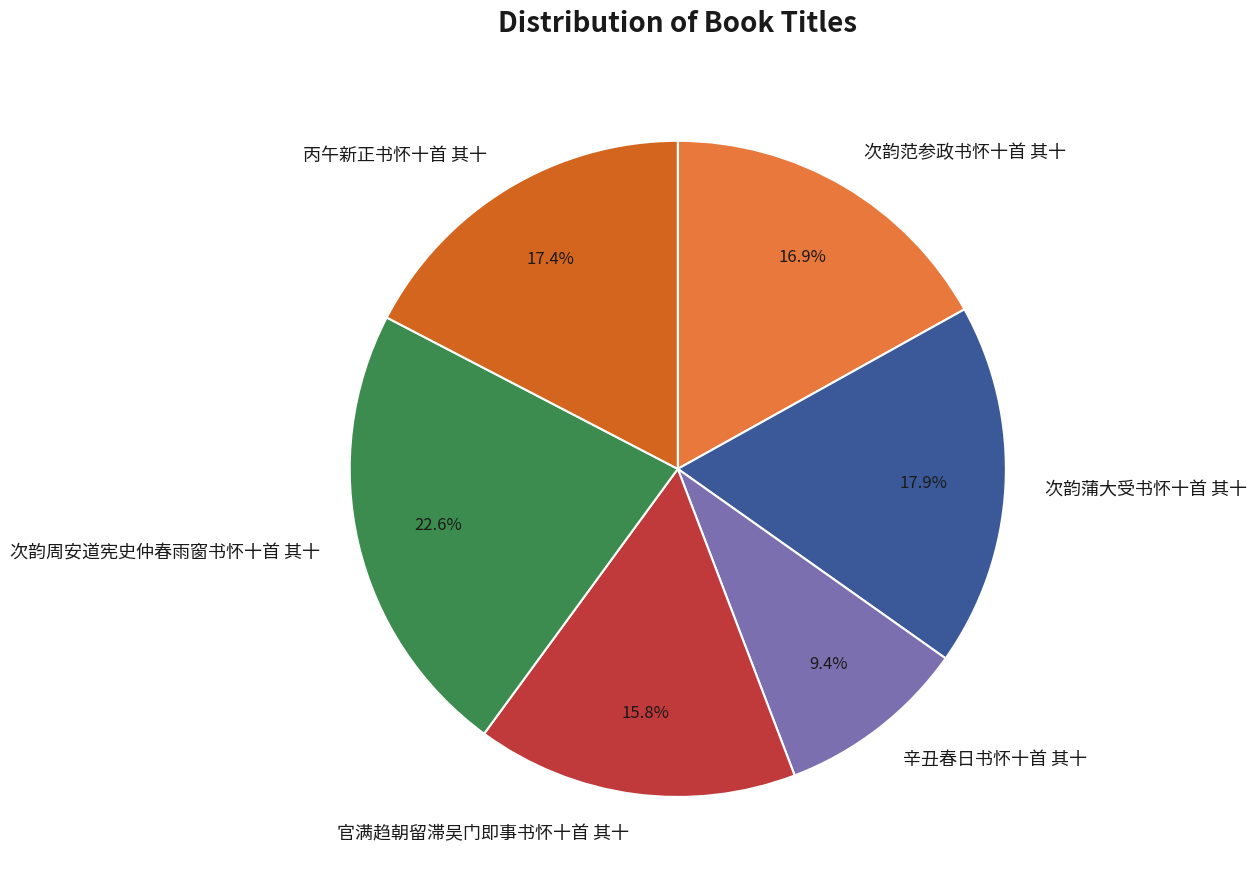

What portion of the pie excludes 次韵周安道宪史仲春雨窗书怀十首 其十?

77.4%